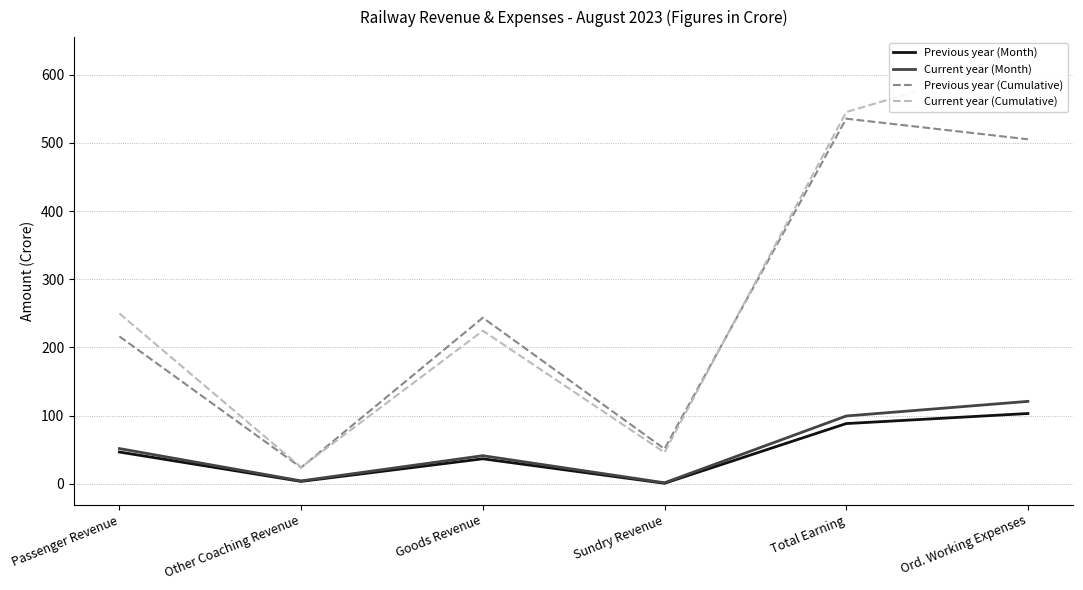

What is the minimum value shown in the chart?

1.0